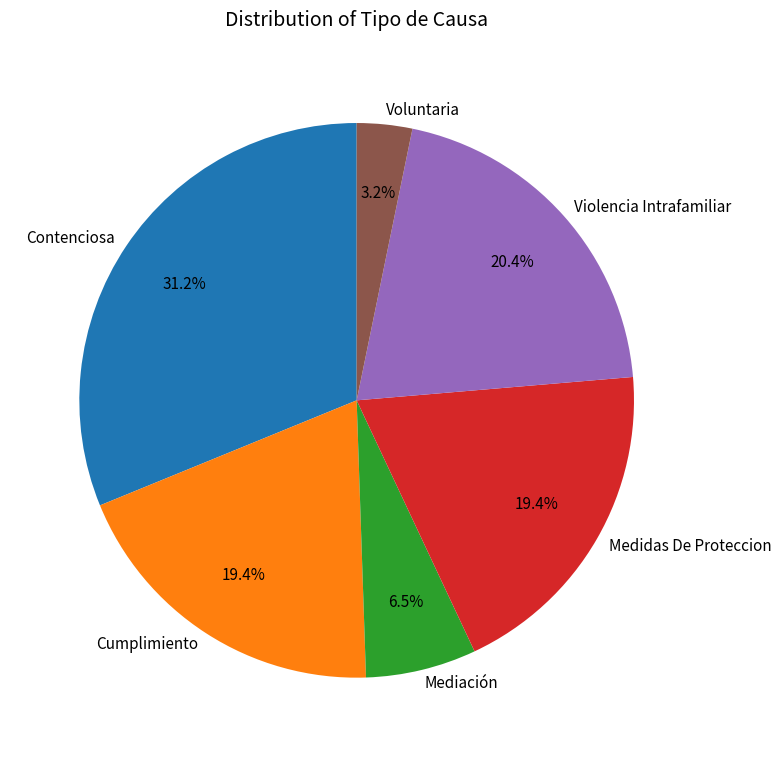

Does Mediación account for over 50% of the chart?

No